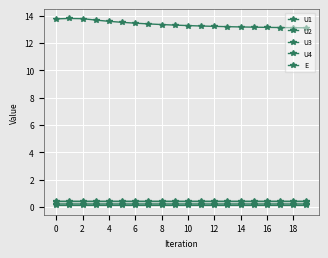

True or false: U1 and U2 cross at least once.

False